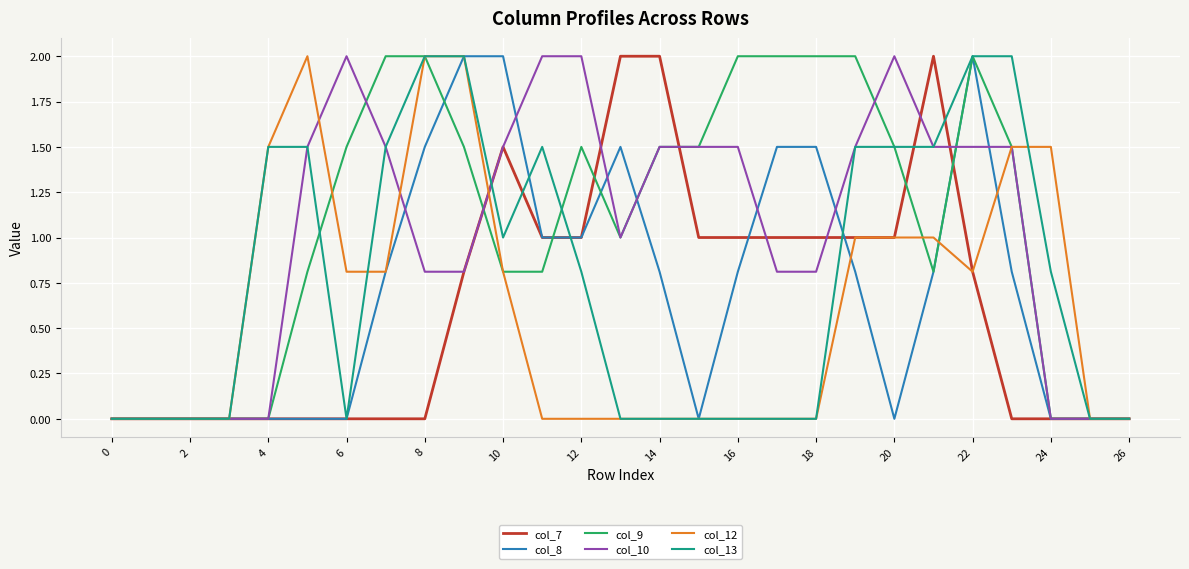

What is the greatest value displayed?

2.0